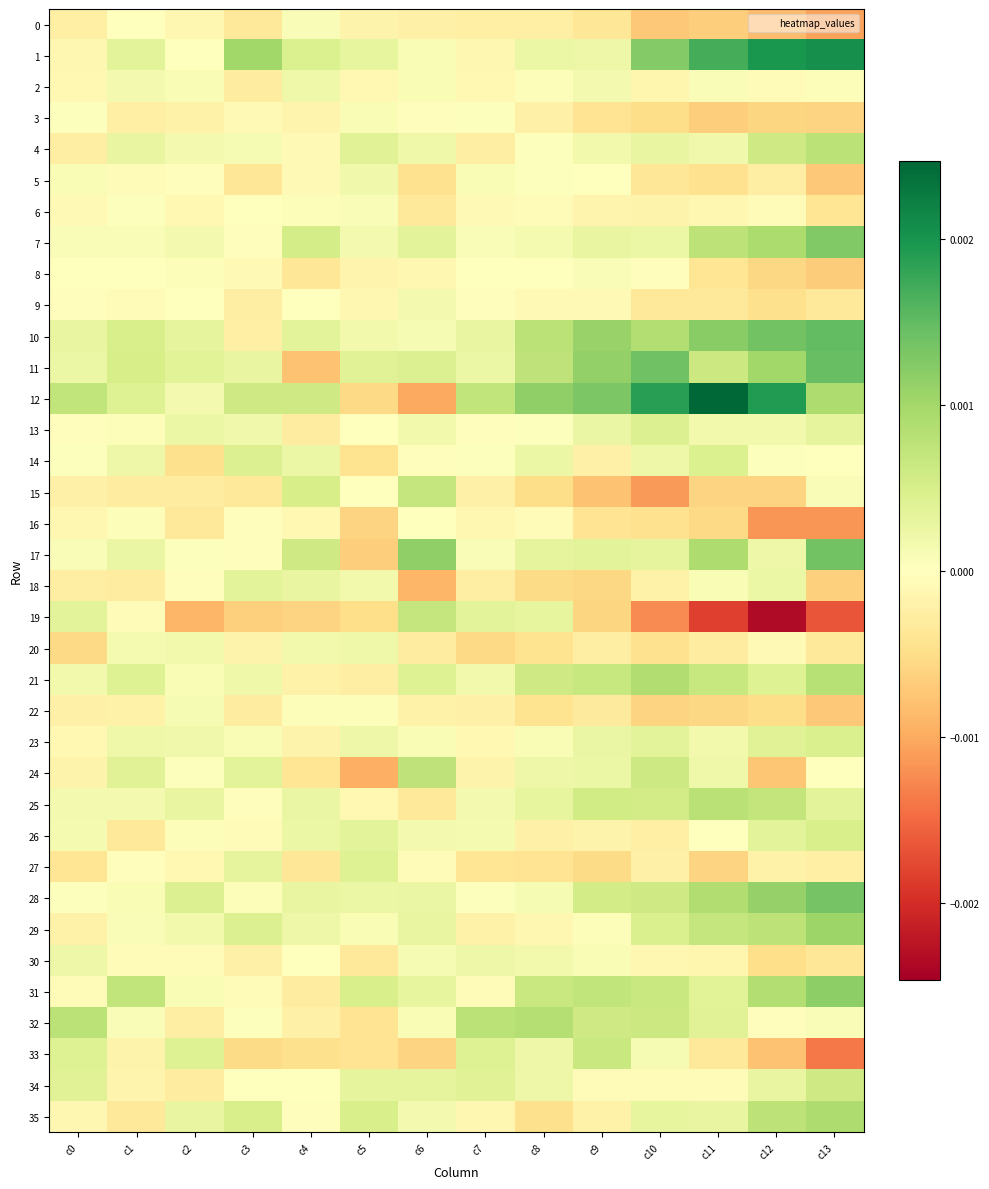

Which series has the largest total across all categories?

12